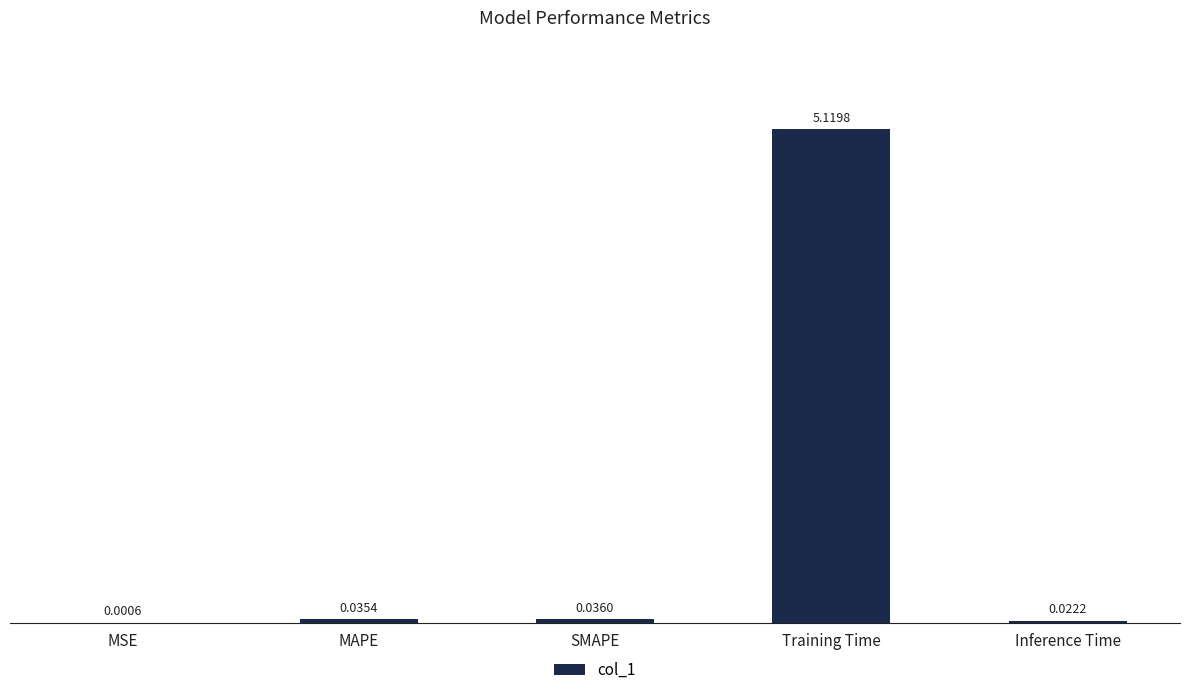

What is the difference between the values at Training Time and MSE?

5.1